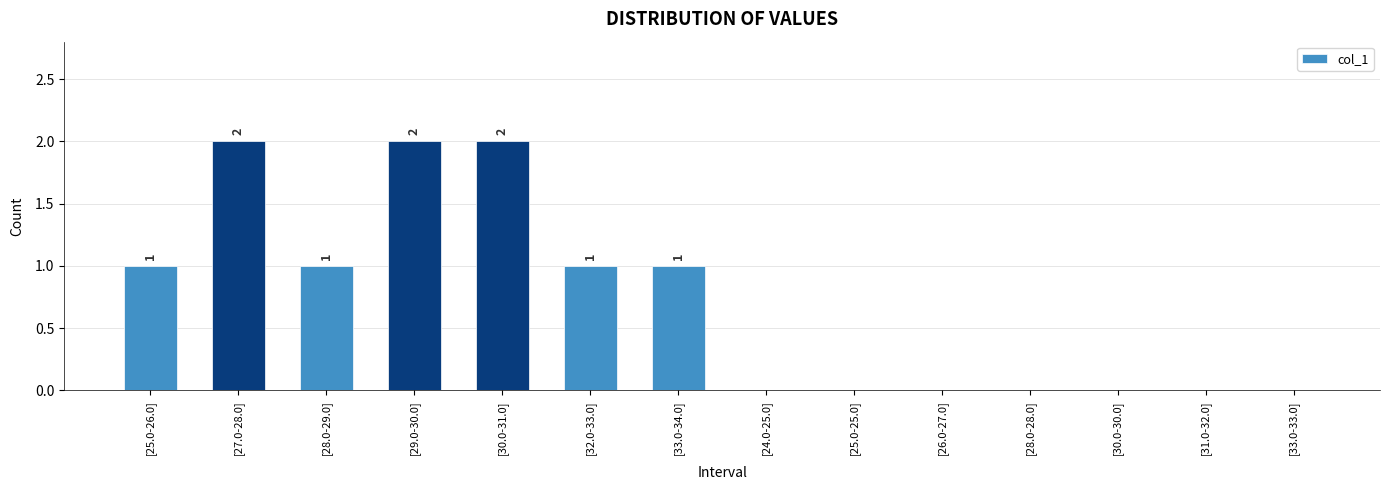

Reading left to right, transcribe all the data shown in this chart.

[25.0-26.0]=1	[27.0-28.0]=2	[28.0-29.0]=1	[29.0-30.0]=2	[30.0-31.0]=2	[32.0-33.0]=1	[33.0-34.0]=1	[24.0-25.0]=0	[25.0-25.0]=0	[26.0-27.0]=0	[28.0-28.0]=0	[30.0-30.0]=0	[31.0-32.0]=0	[33.0-33.0]=0